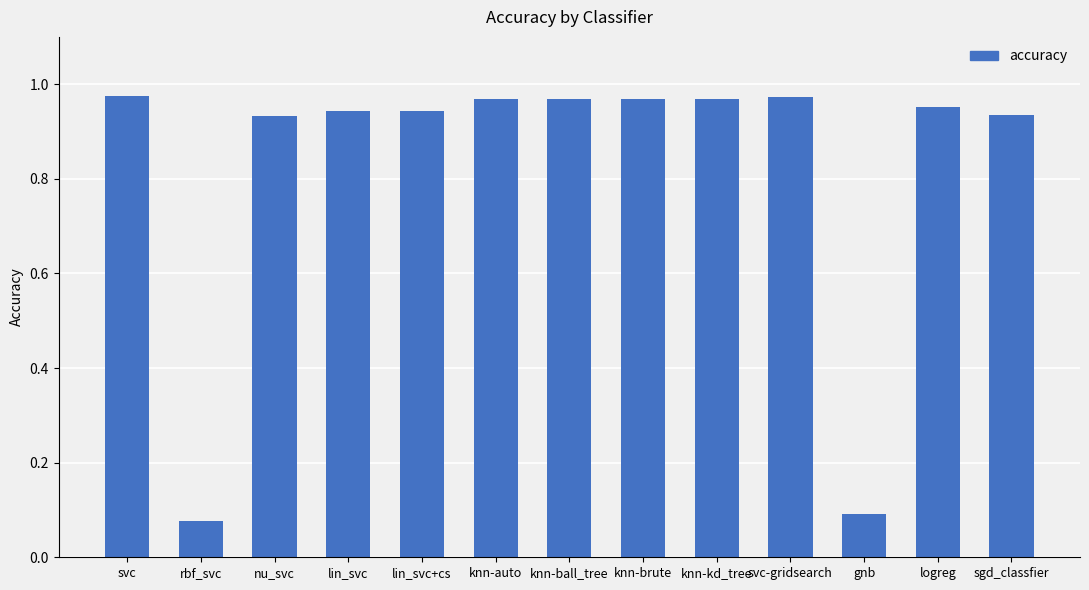

What position from the right is nu_svc?

11